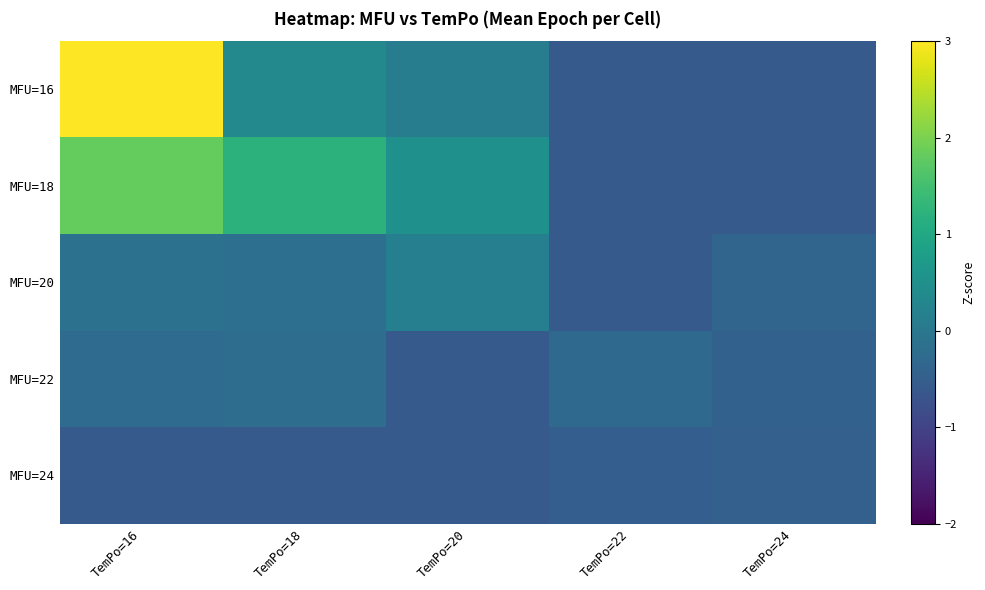

Rank the series at TemPo=20 from lowest to highest value.

MFU=22, MFU=24, MFU=16, MFU=20, MFU=18